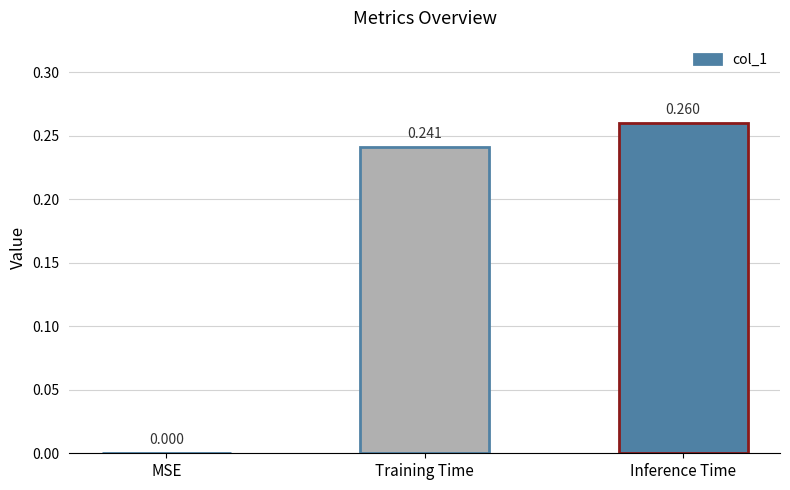

At which label is the value closest to 0?

MSE